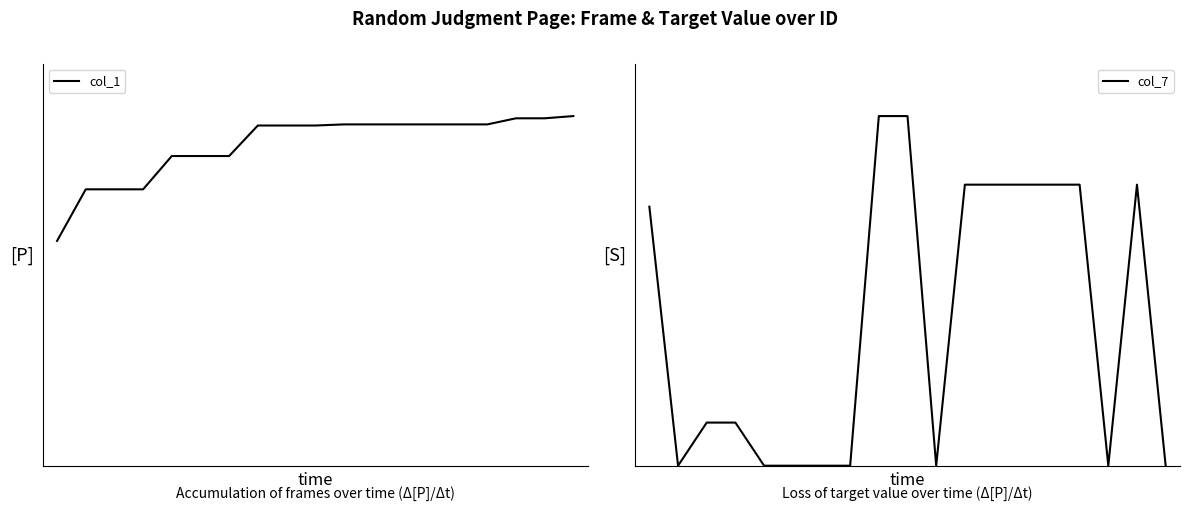

Which series has the widest spread of values?

col_1